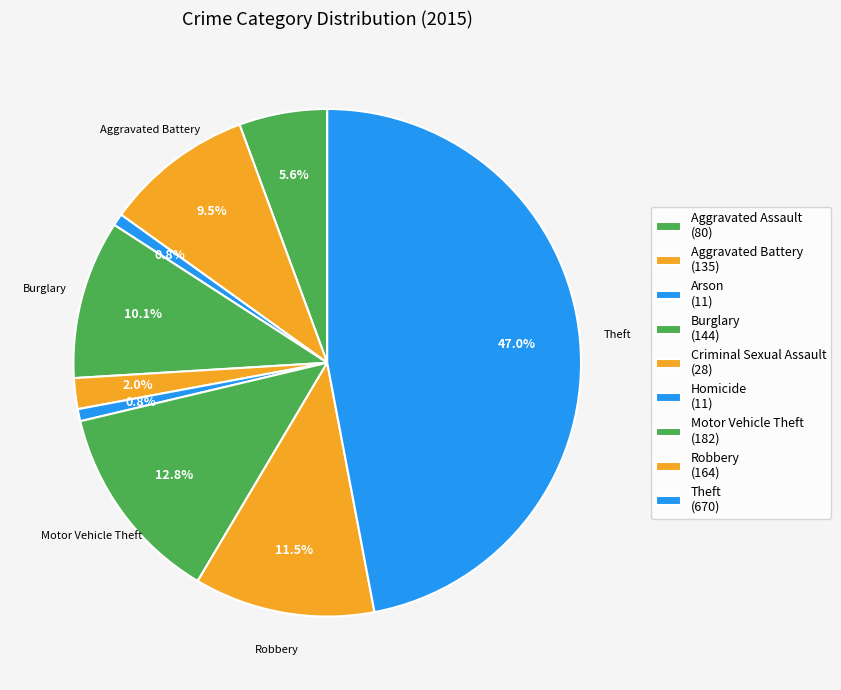

How much of the chart is everything except Aggravated Battery?

90.5%